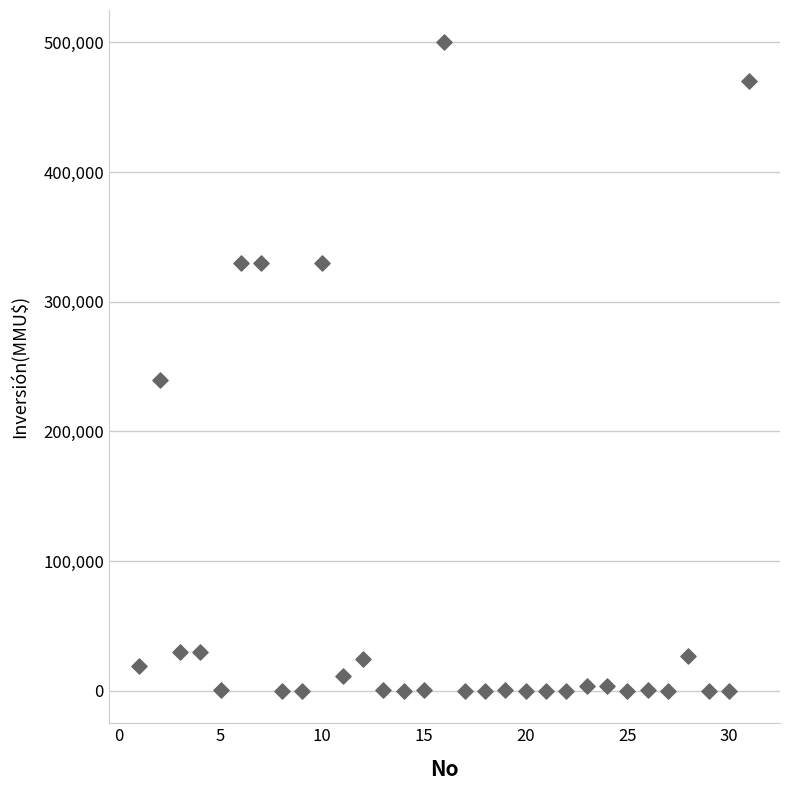

What Y value in the scatter plot is closest to 250000?

240000